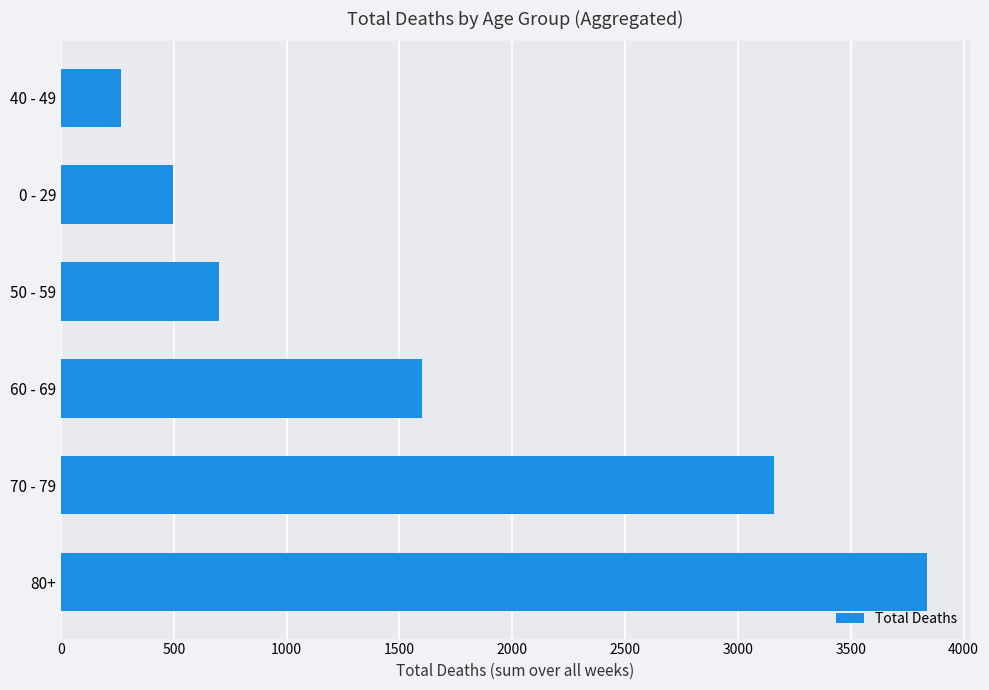

Rank the categories by value from highest to lowest.

80+, 70 - 79, 60 - 69, 50 - 59, 0 - 29, 40 - 49